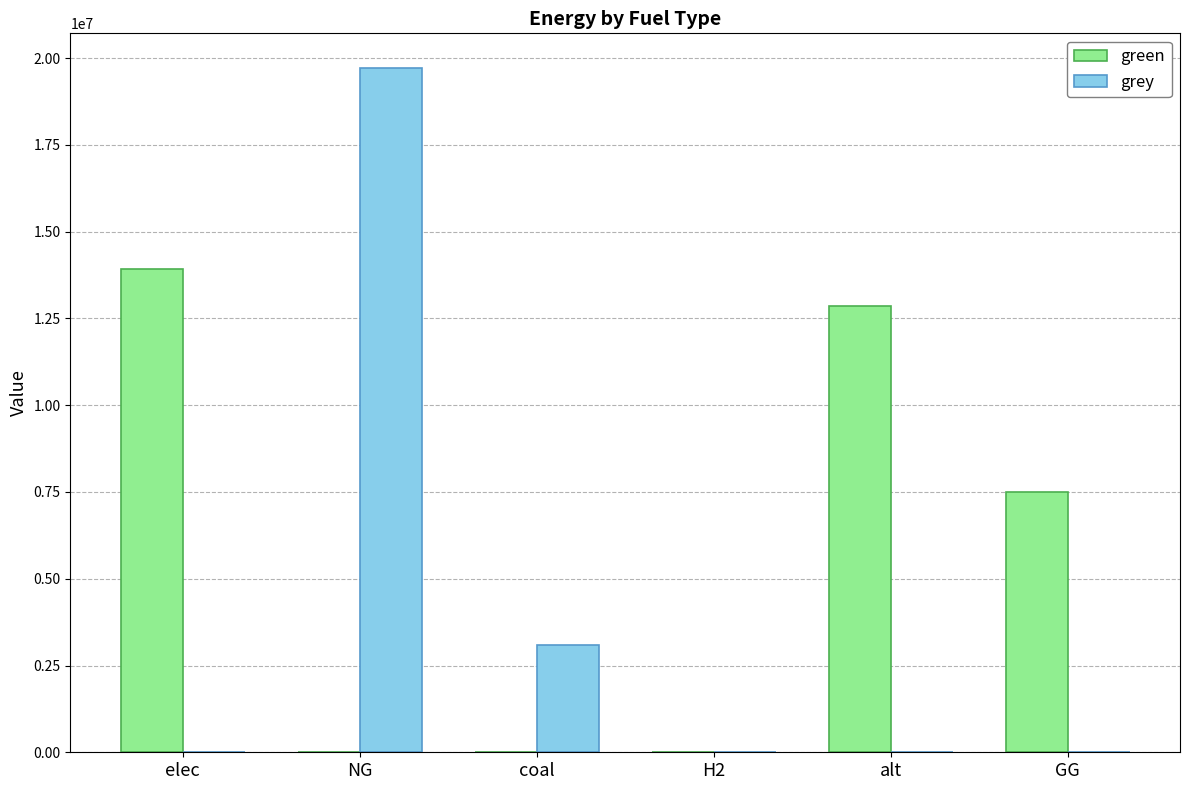

Reading right to left, extract all data points from this chart.

green: 7500000.0	12867438.2	0.0	0.0	0.0	13930696.9
grey: 0.0	0.0	0.0	3090066.1	19726803.6	0.0